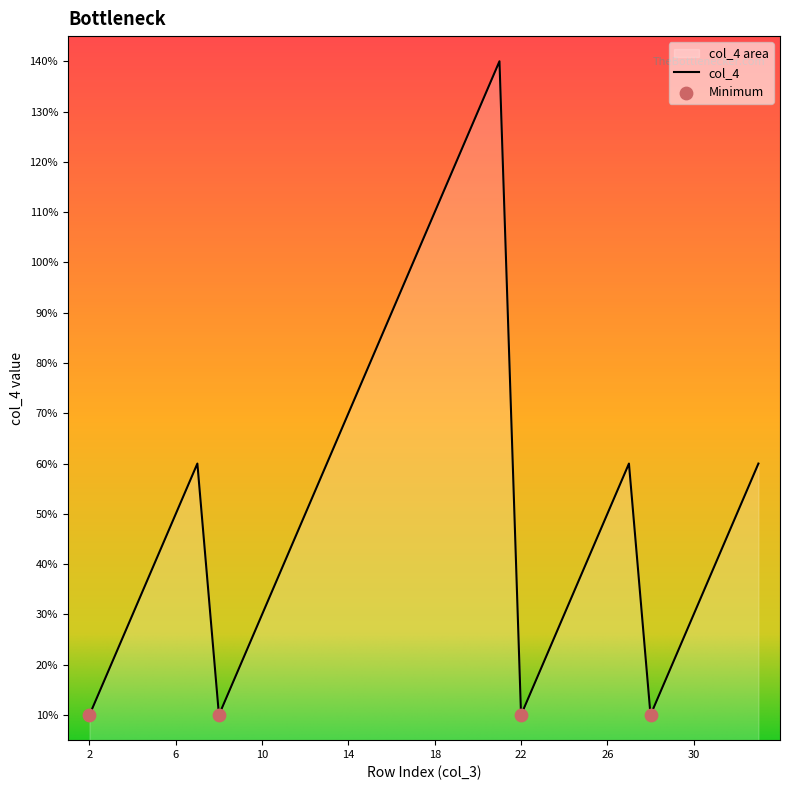

Between 16 and 13, which is larger?

16